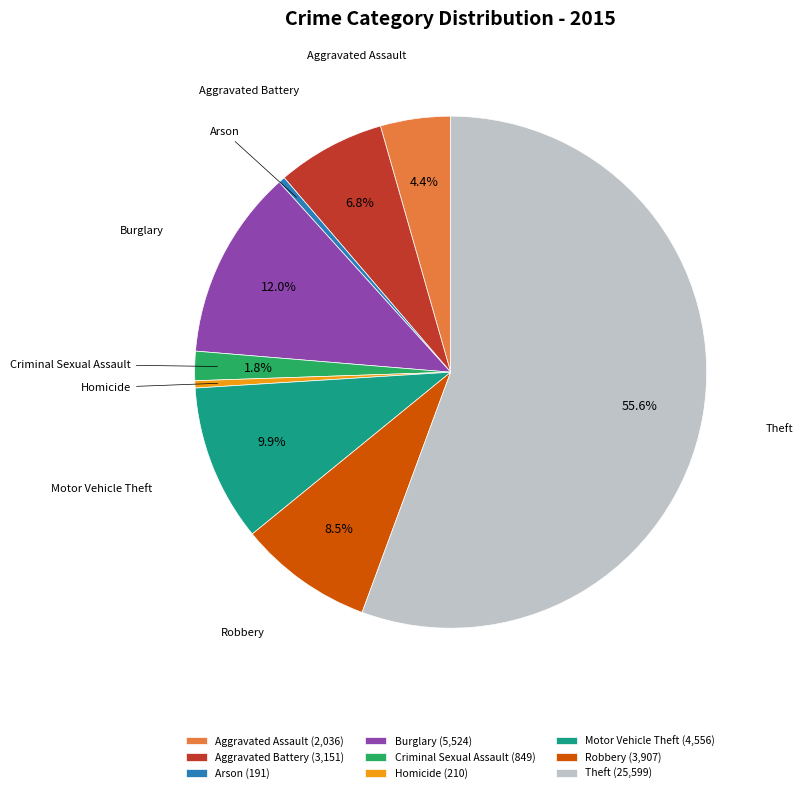

What is the largest slice in the pie chart?

Theft